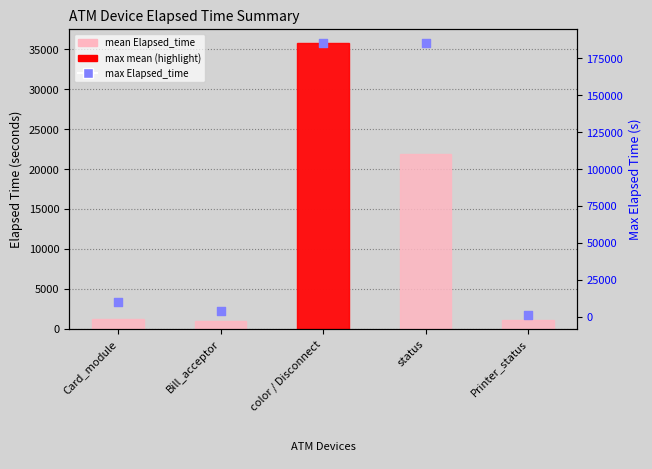

At how many categories does at least one series exceed 33809?

2